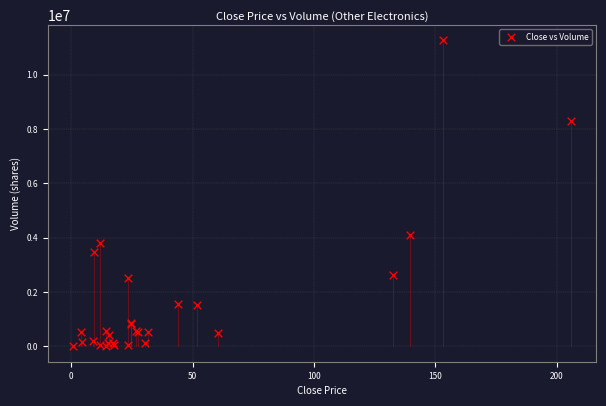

What Y value in the scatter plot is closest to 5631595?

4084047